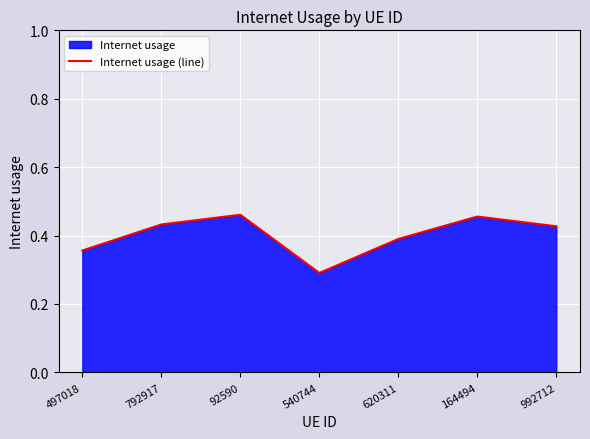

Reading right to left, what are all the values shown in this chart?

0.4	0.5	0.4	0.3	0.5	0.4	0.4